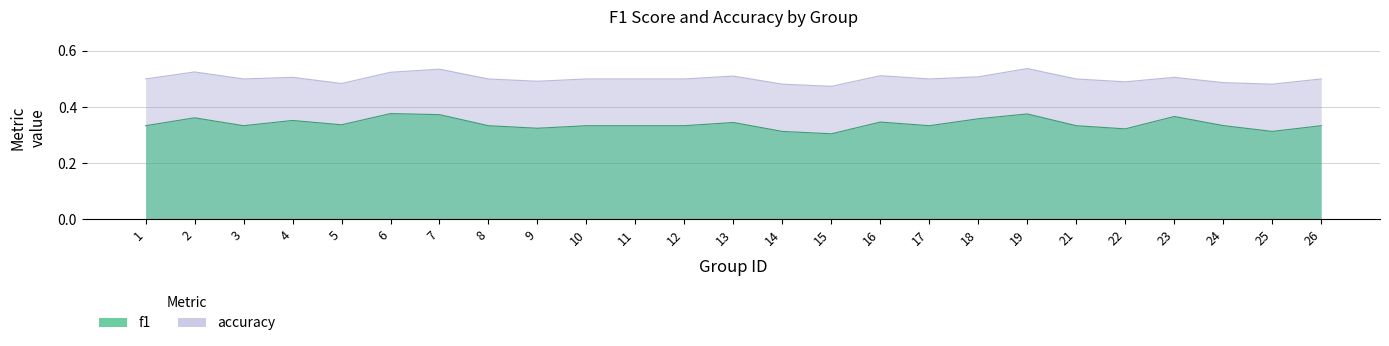

What is the total value across all series at 10?

0.8